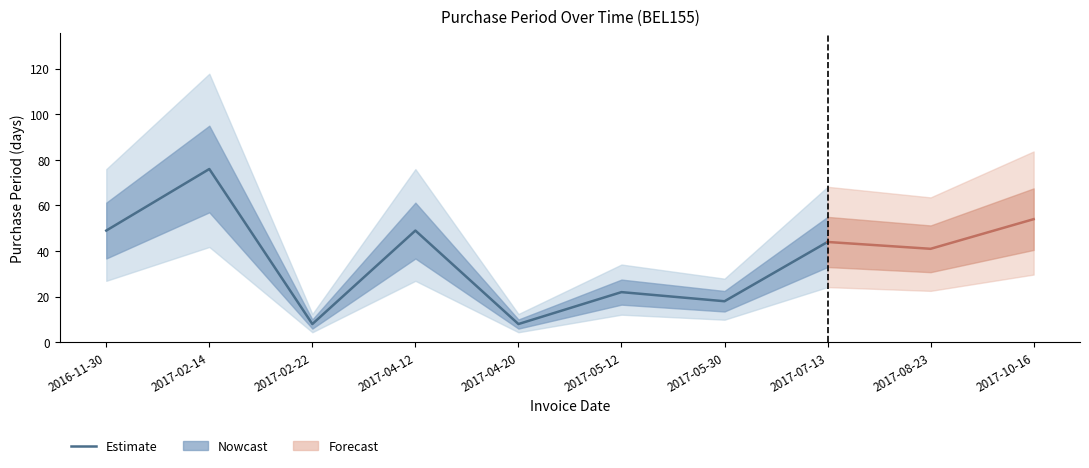

True or false: there are more than 2 points higher than both neighbors.

True